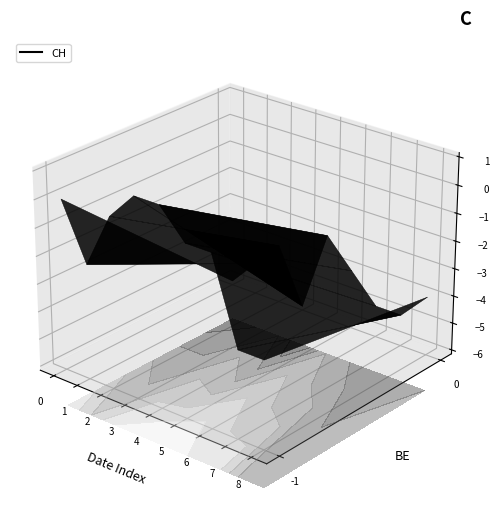

How many values in CH_vals are above zero?

2